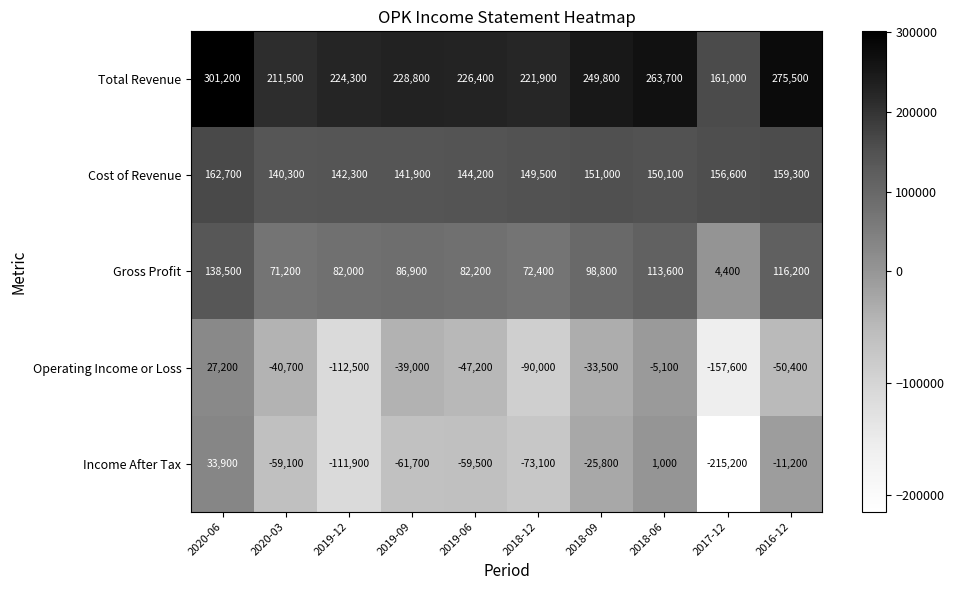

What value does the Total Revenue series have at 2018-12, to the nearest 10?

221900